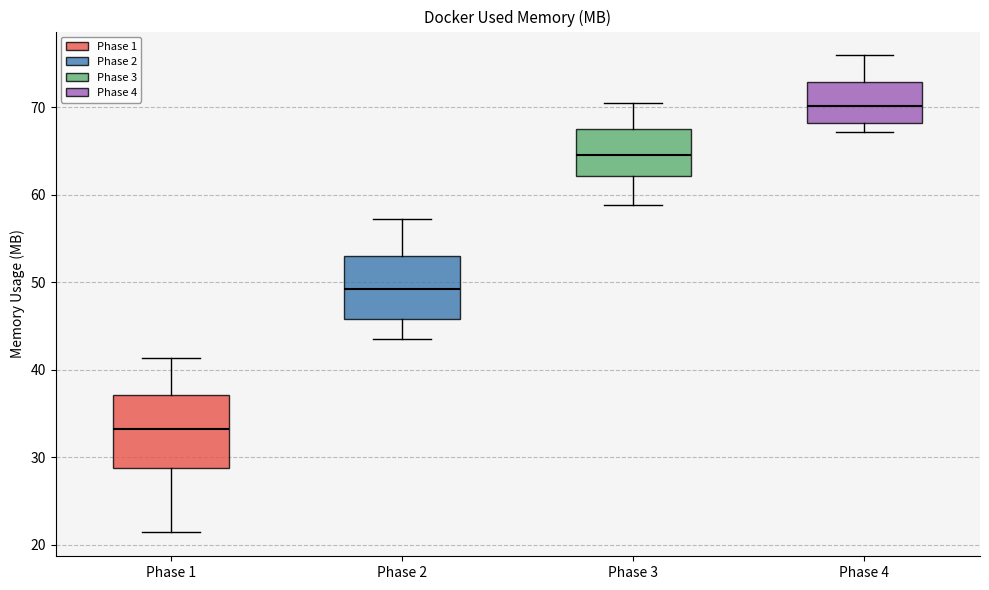

Where does the median line of the box for Phase 2 sit on the y-axis? The values are not printed on the chart, so give them approximately, as read against the axis.

49